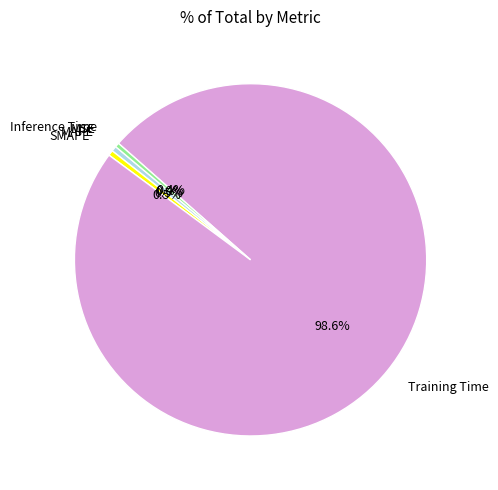

Does Training Time represent more than half of the total?

Yes